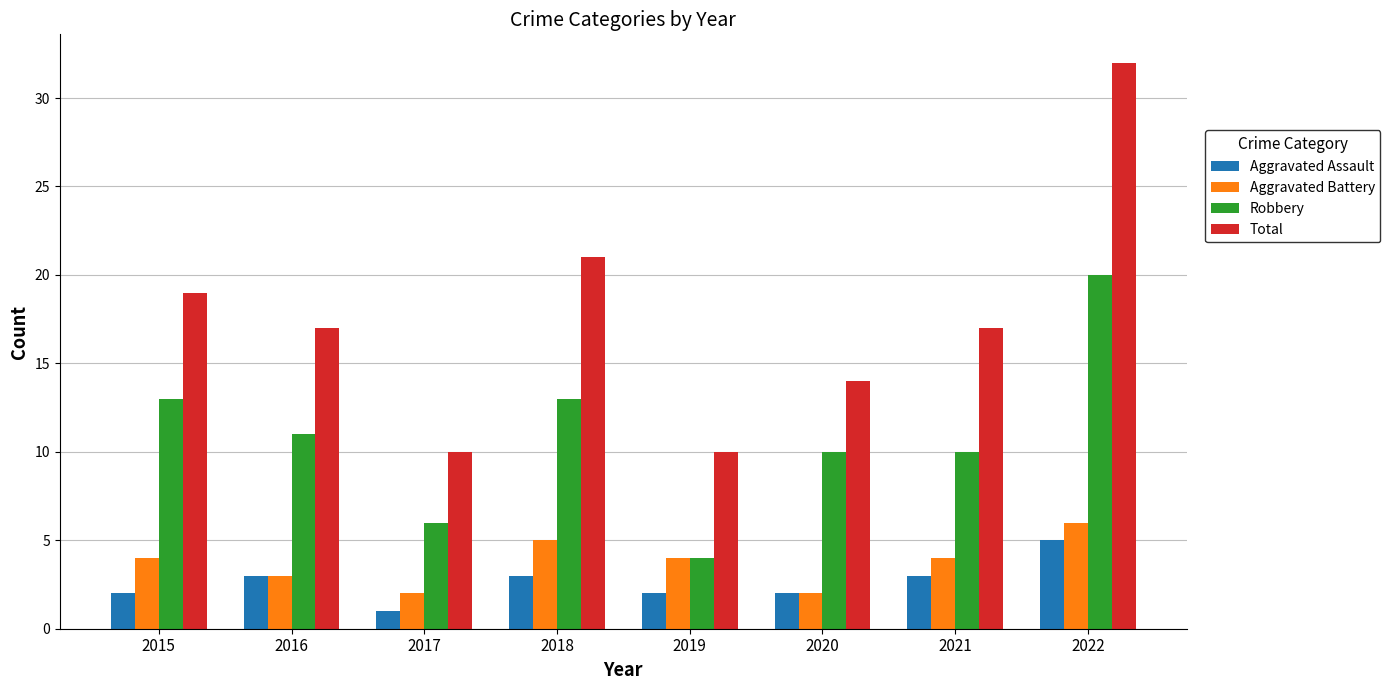

At which category does the chart reach its peak across all series?

2022